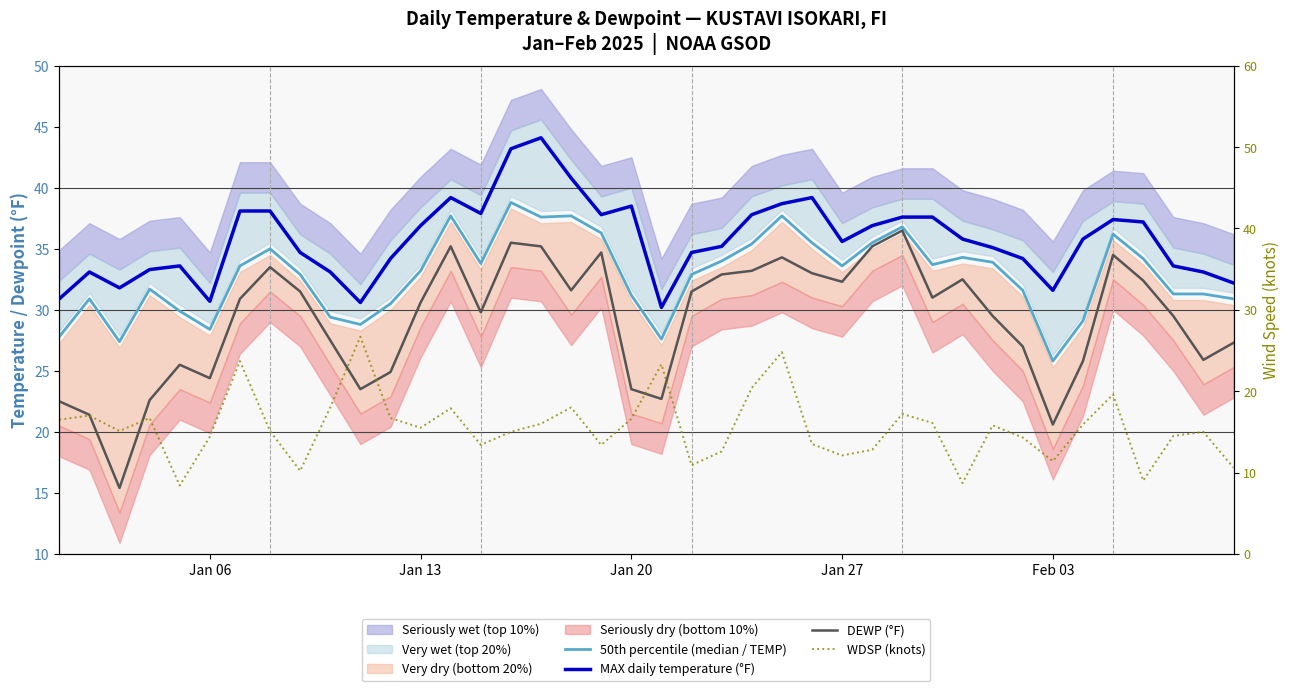

The MAX daily temperature (°F) series shows 59.9 at Jan 13. True or false?

False